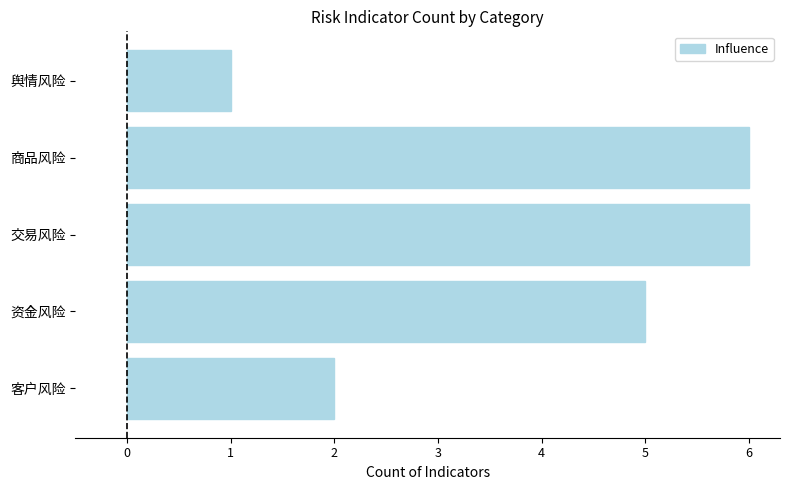

Count the number of categories in the chart.

5